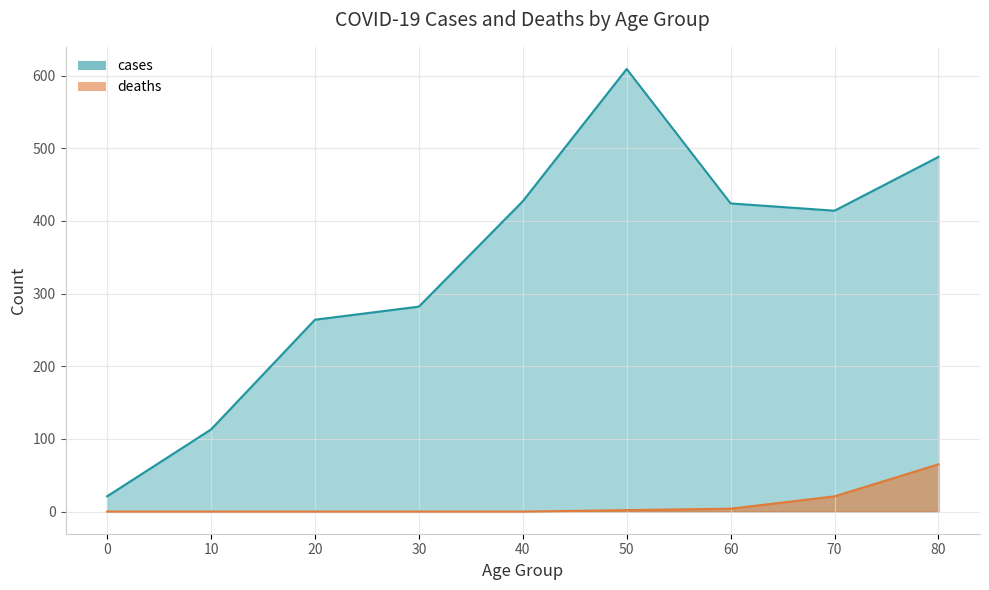

Reading left to right, transcribe all the data shown in this chart.

cases: 0=21	10=113	20=264	30=282	40=427	50=609	60=424	70=414	80=488
deaths: 0=0	10=0	20=0	30=0	40=0	50=2	60=4	70=21	80=65